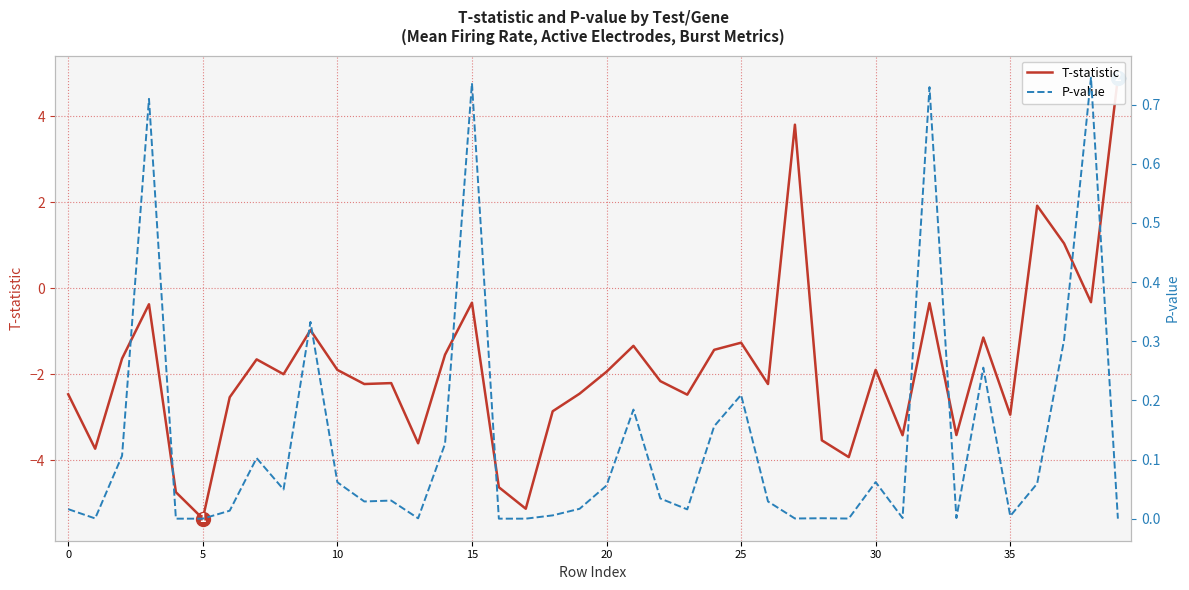

At how many categories does at least one series exceed 4?

1